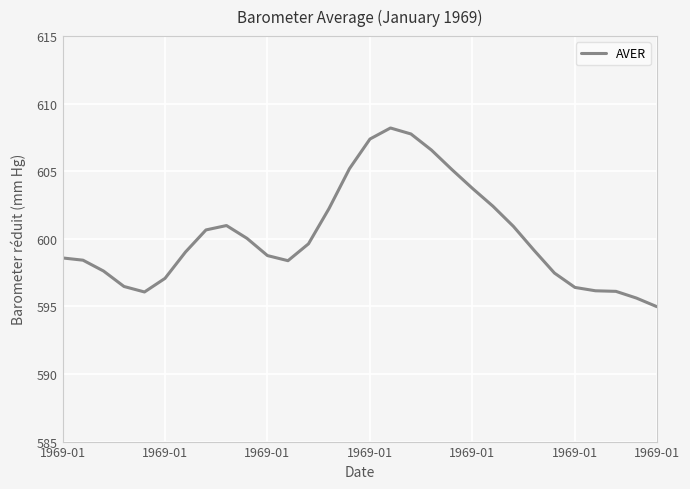

What is the minimum value shown in the chart?

595.0